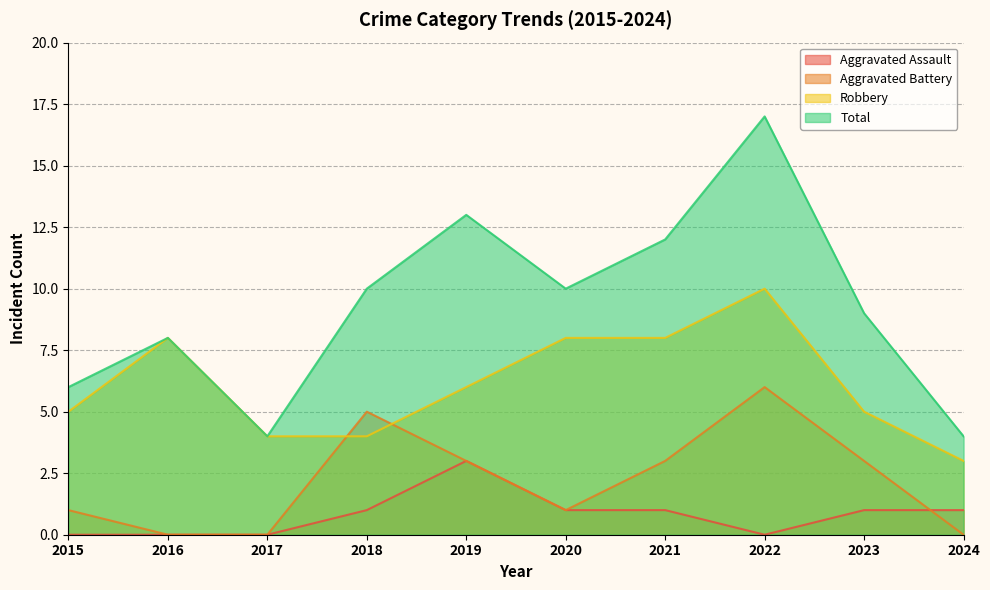

Where is Robbery nearest to the value 6?

2019